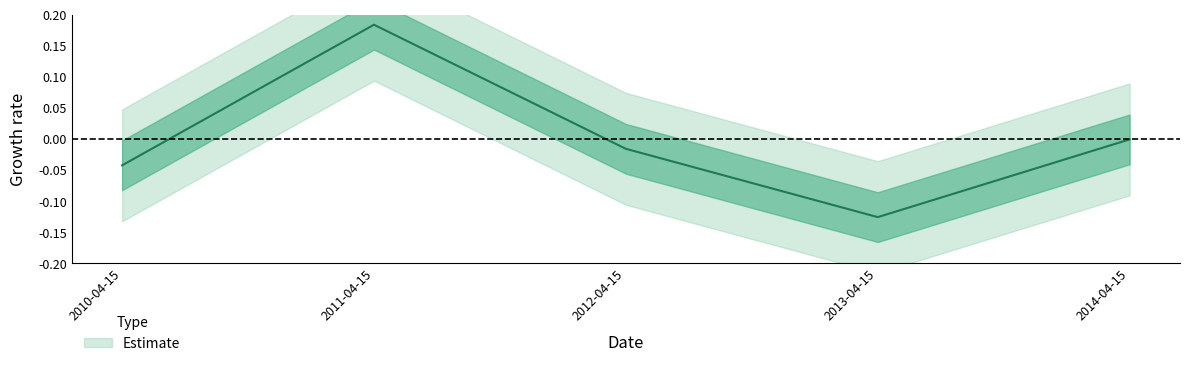

Reading right to left, transcribe all the data shown in this chart.

2014-04-15=-0.0	2013-04-15=-0.1	2012-04-15=-0.0	2011-04-15=0.2	2010-04-15=-0.0